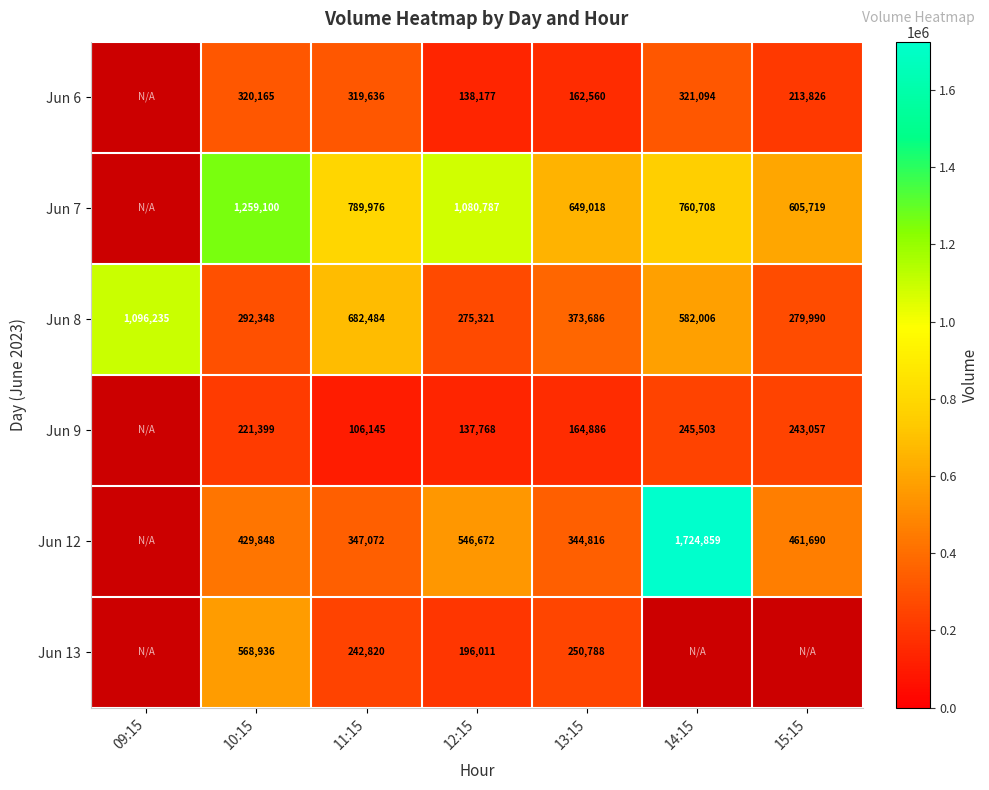

What is the difference between the highest and lowest values at 13:15?

486458